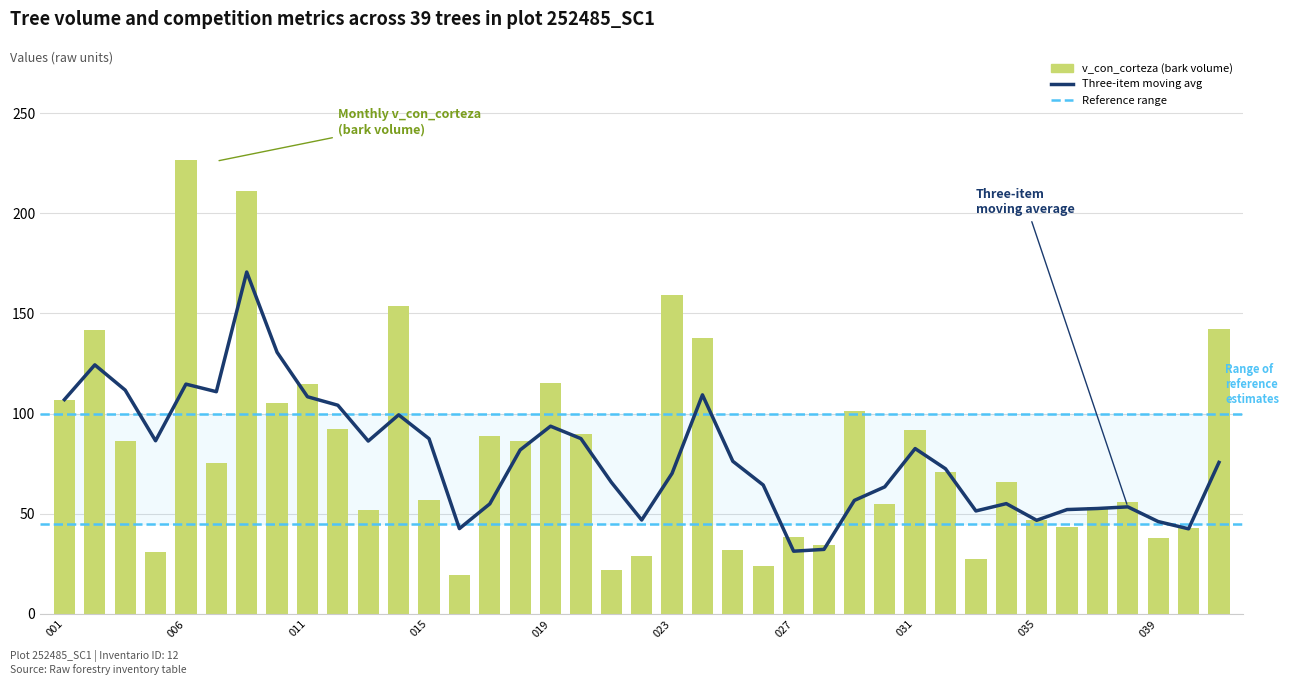

How many data points in three_month_ma are less than 75?

19